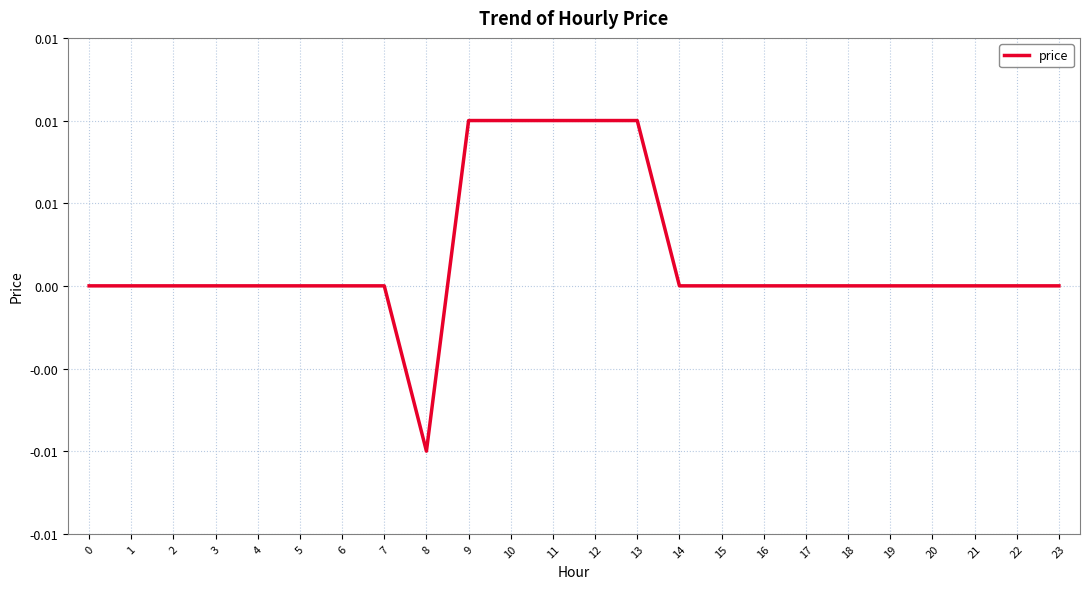

True or false: there are more than 0 points higher than both neighbors.

False